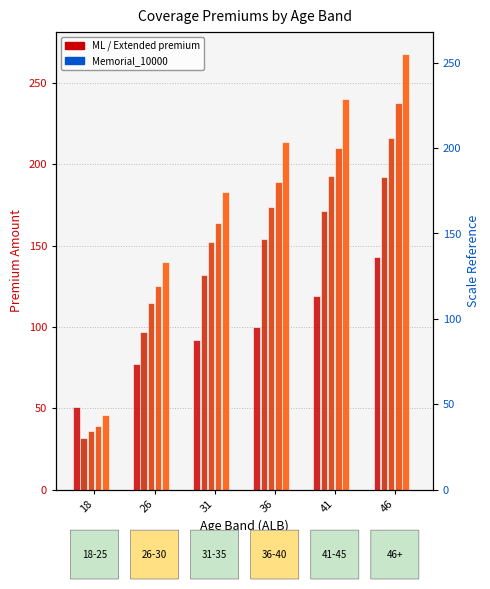

How many bars are there in each group?

6